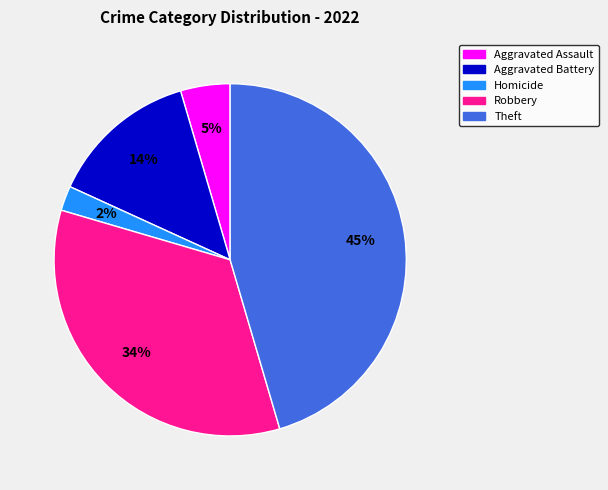

To the nearest percent, what is the difference between the Homicide and Robbery slice percentages?

32%